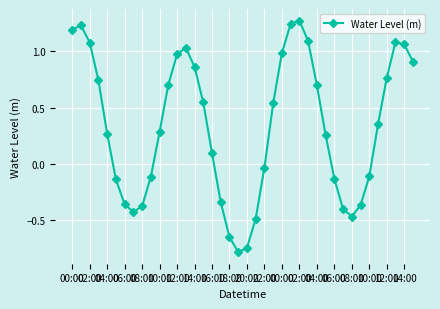

What is the difference between the maximum and second lowest values?

2.0